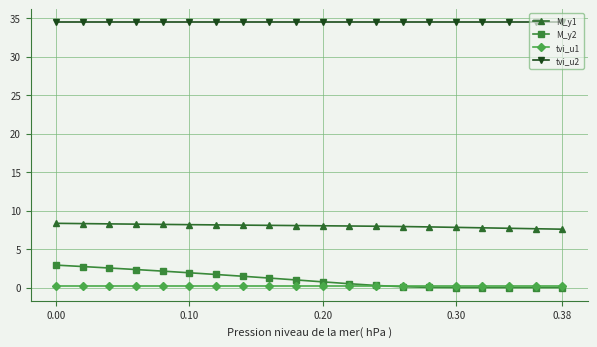

At how many categories does at least one series exceed 27?

20